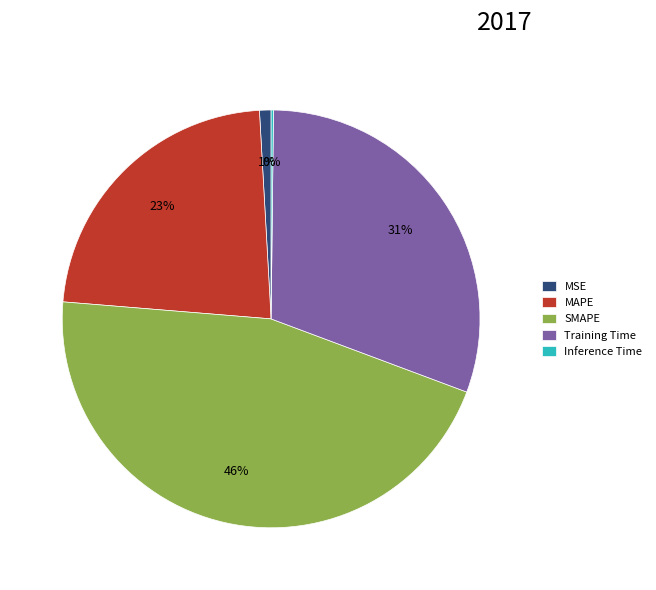

Combined, do Training Time and MAPE account for over 50%?

Yes